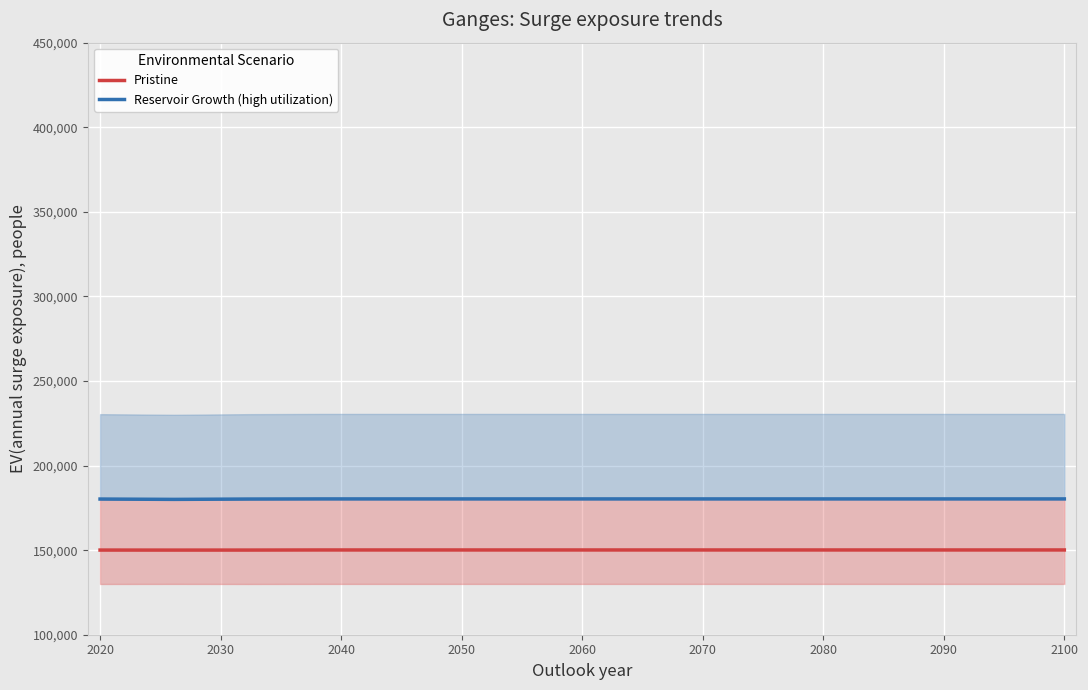

True or false: Reservoir Growth (high utilization) and Pristine cross at least once.

False